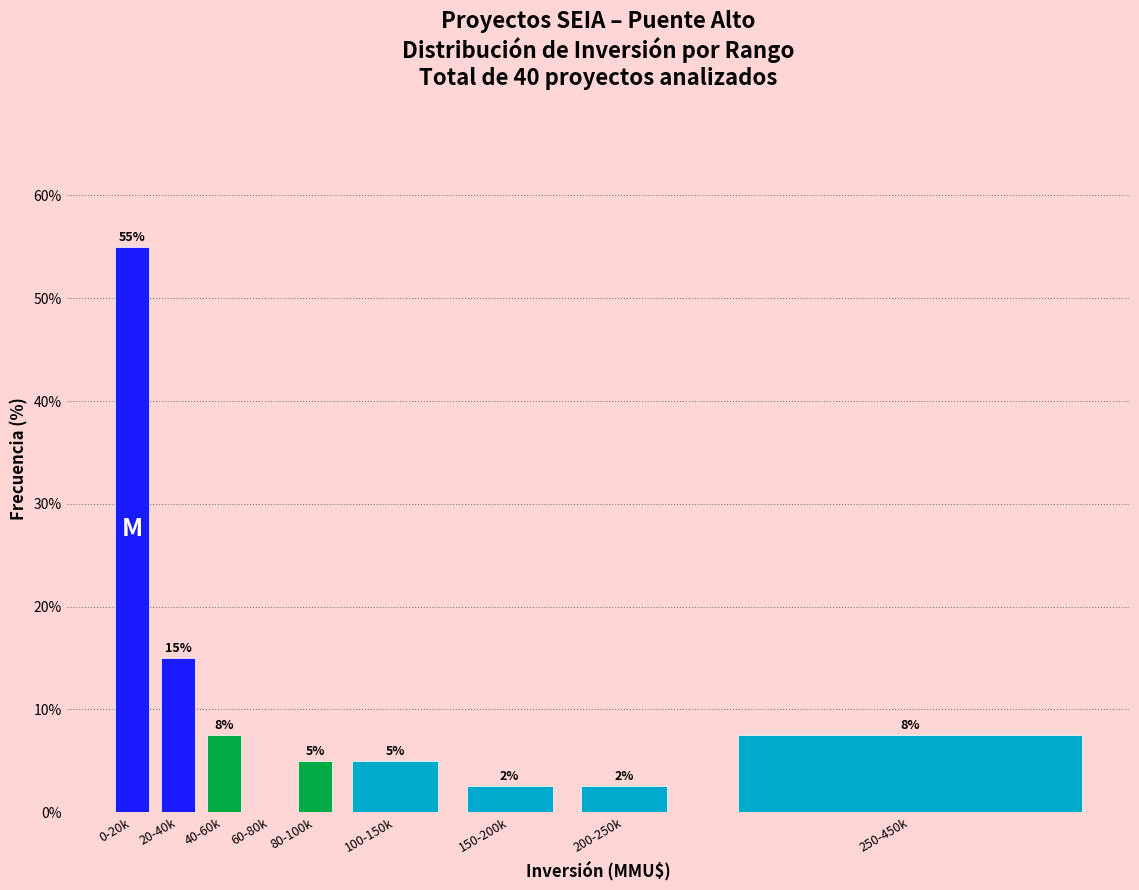

Where is the data nearest to the value 27?

20-40k